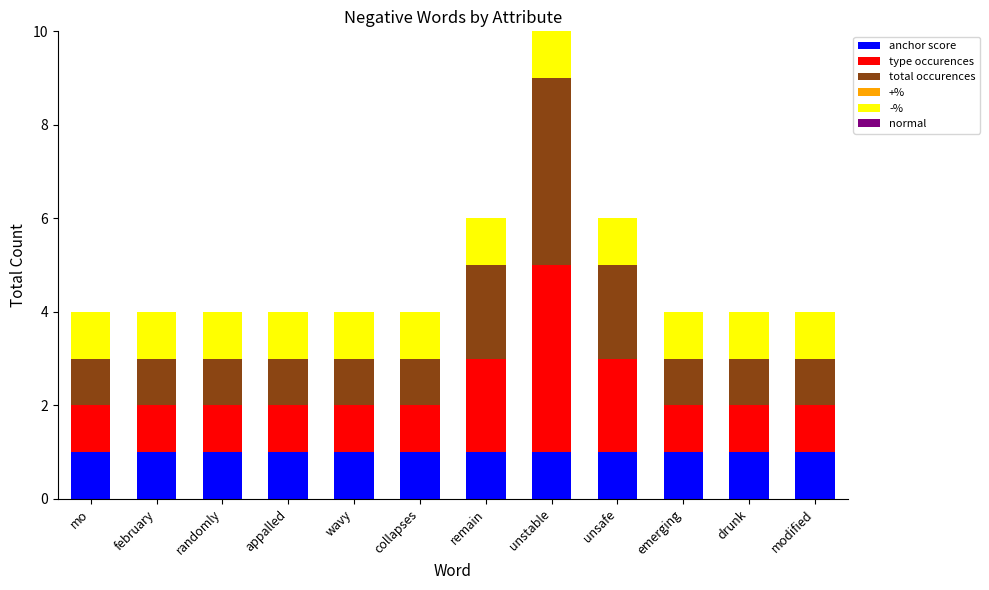

Is it true that anchor score equals 0 at emerging?

False